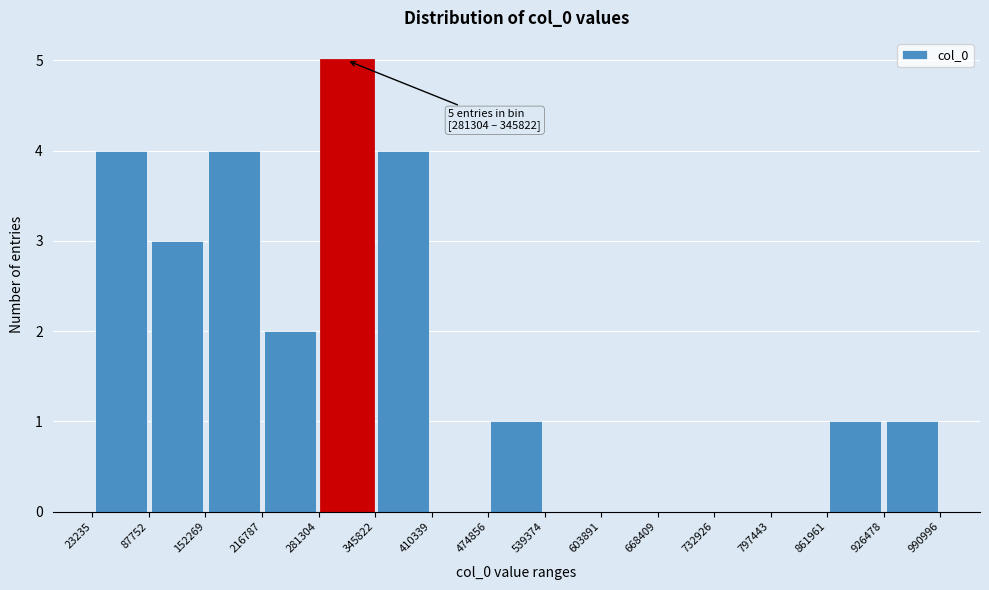

Over which range of the x-axis is the bar tallest?

281304 to 345822